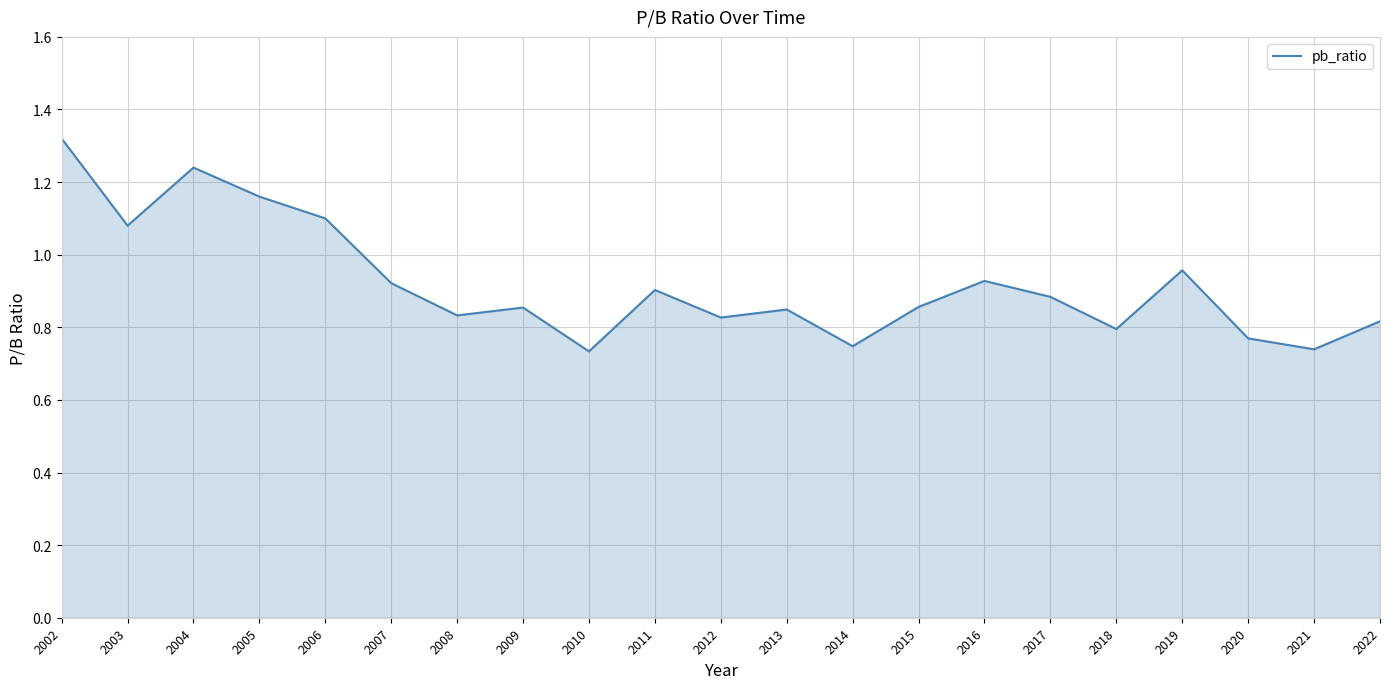

The chart shows a value of 0.7 at 2005. True or false?

False